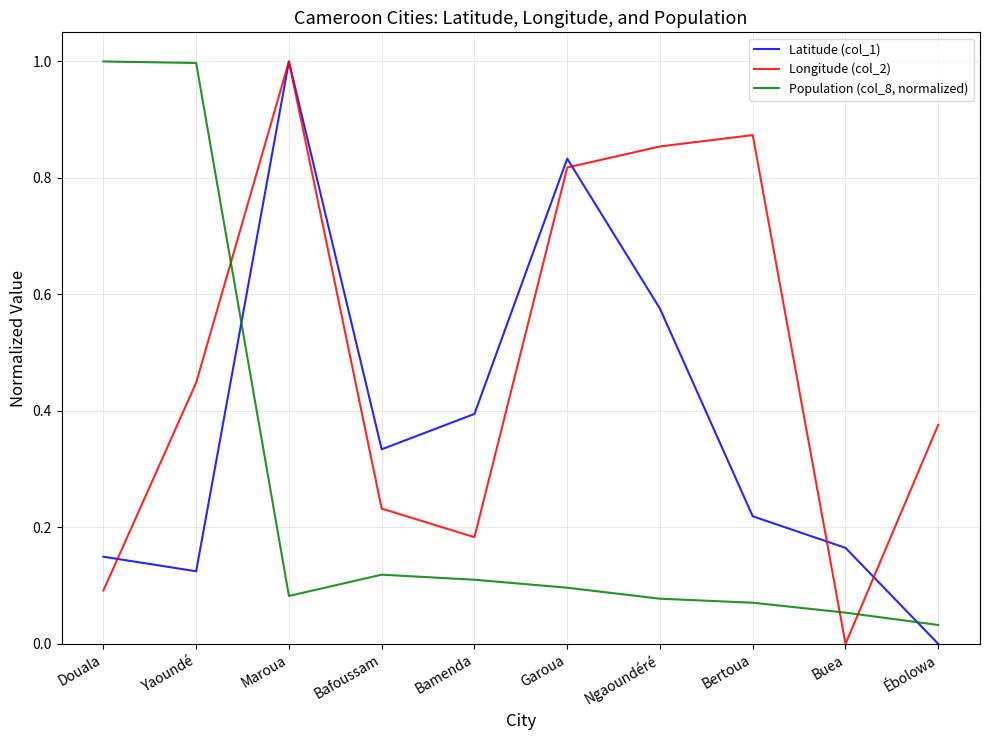

Which series changed the most between Bamenda and Ébolowa?

Latitude (col_1)